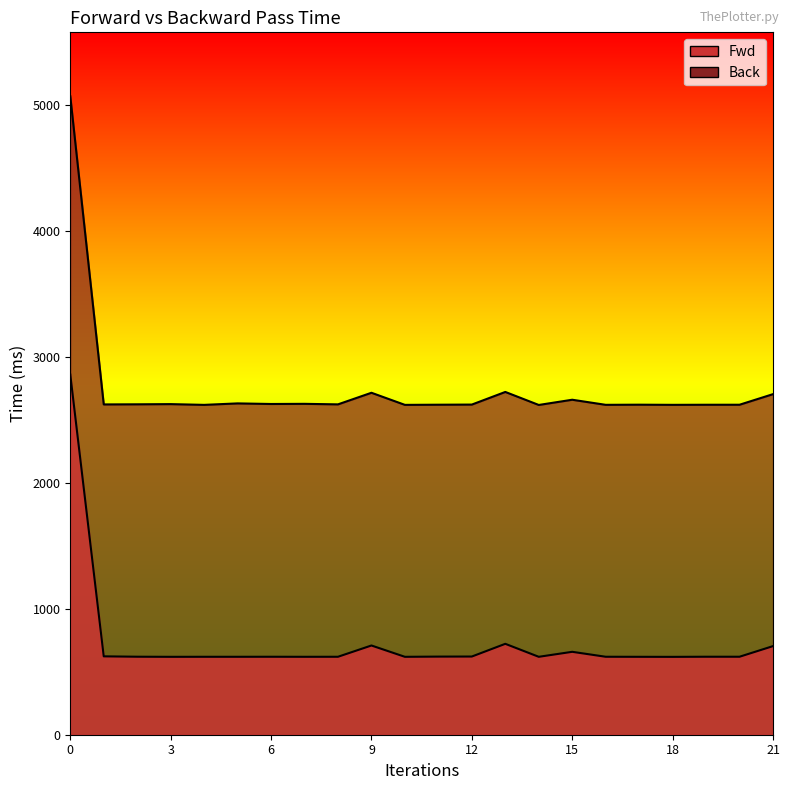

What value does the Fwd series have at 17?

619.0